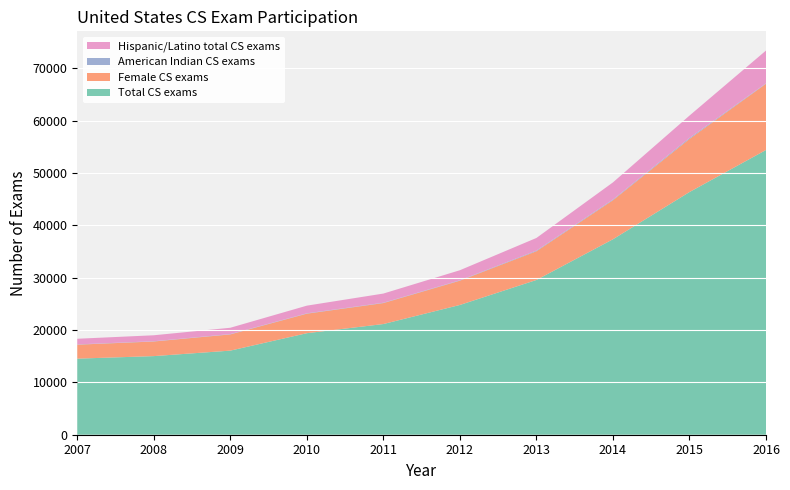

Reading right to left, transcribe all the data shown in this chart.

Total CS exams: 54379	46344	37327	29555	24782	21139	19390	16061	15014	14529
Female CS exams: 12642	10142	7458	5485	4635	4000	3726	3096	2789	2665
American Indian CS exams: 88	184	131	126	77	67	66	62	48	54
Hispanic/Latino total CS exams: 6256	4272	3270	2408	1919	1752	1466	1208	1142	1077